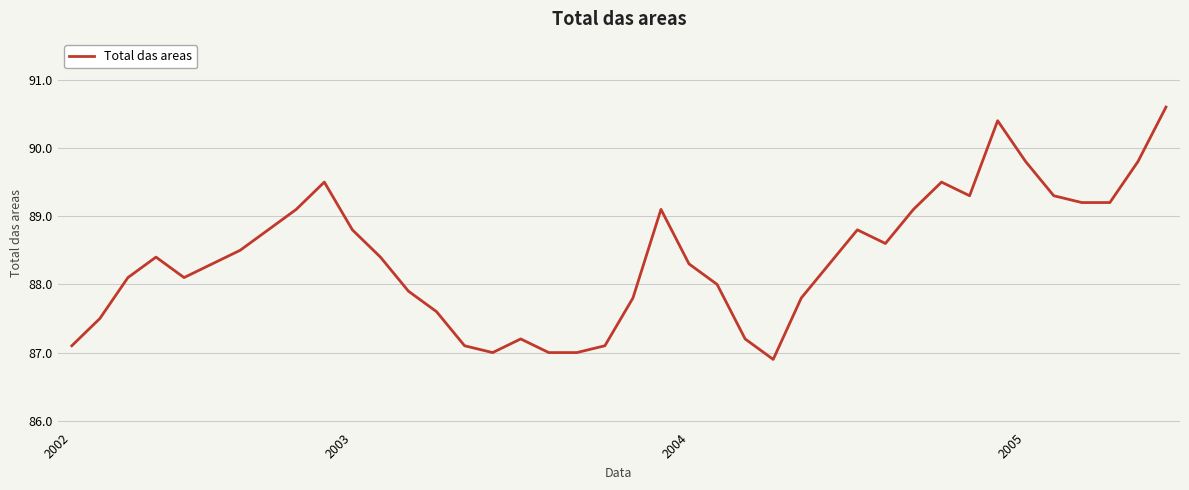

What is the difference between the maximum and minimum values?

3.7